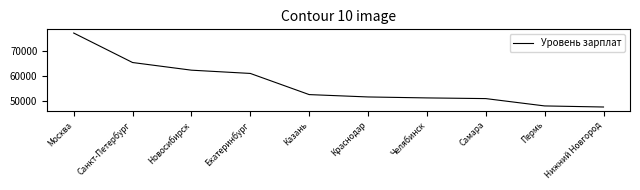

List the labels in order of value, smallest first.

Нижний Новгород, Пермь, Самара, Челябинск, Краснодар, Казань, Екатеринбург, Новосибирск, Санкт-Петербург, Москва